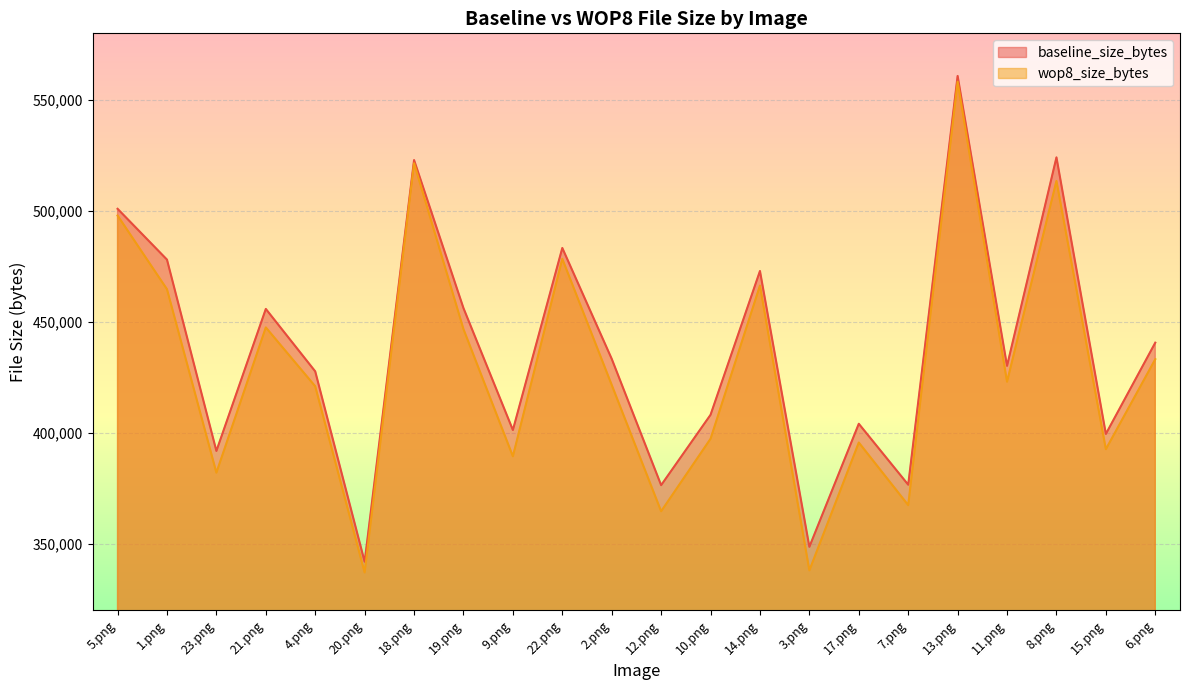

Reading left to right, transcribe all the data shown in this chart.

baseline_size_bytes: 500943	478046	391854	455834	427699	341927	522907	456200	401282	483296	433346	376433	408138	472926	348655	404093	376638	560798	430179	524120	399513	440634
wop8_size_bytes: 497915	464715	382068	447500	420979	337097	521485	446724	389431	478407	421601	364667	397334	466356	338046	395642	367433	558212	423037	513507	392642	433178